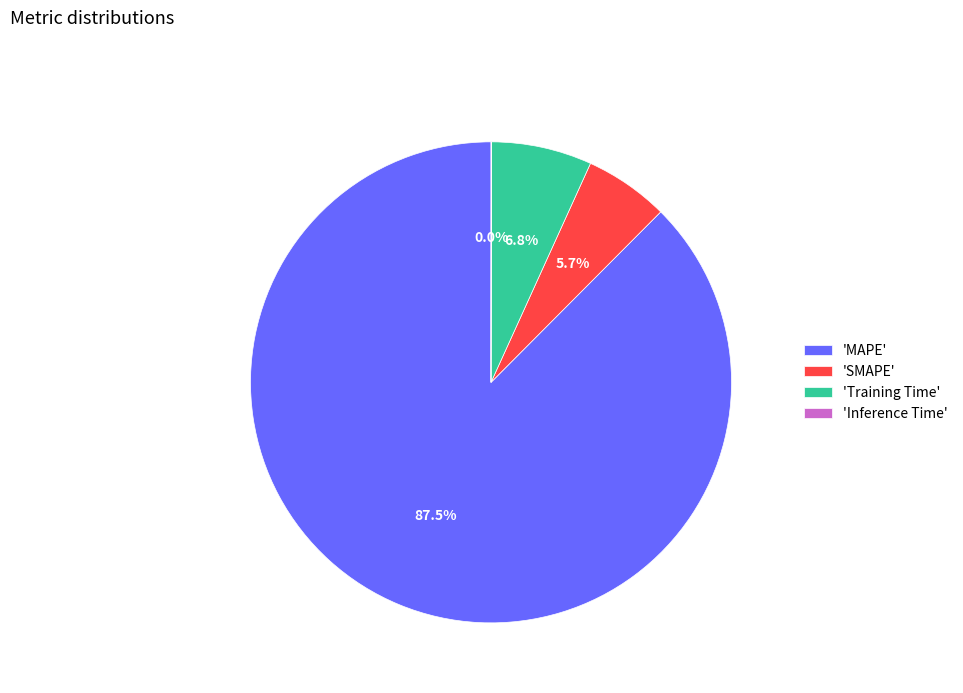

Is there a majority slice in this chart?

Yes